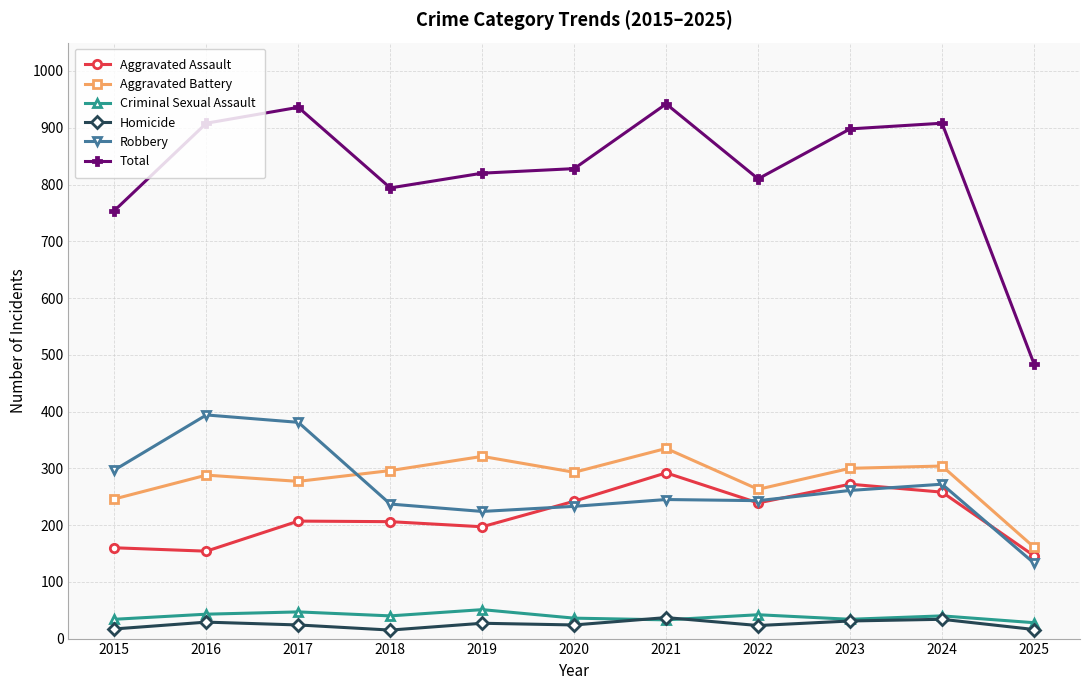

True or false: Robbery has more than 1 points higher than both neighbors.

True